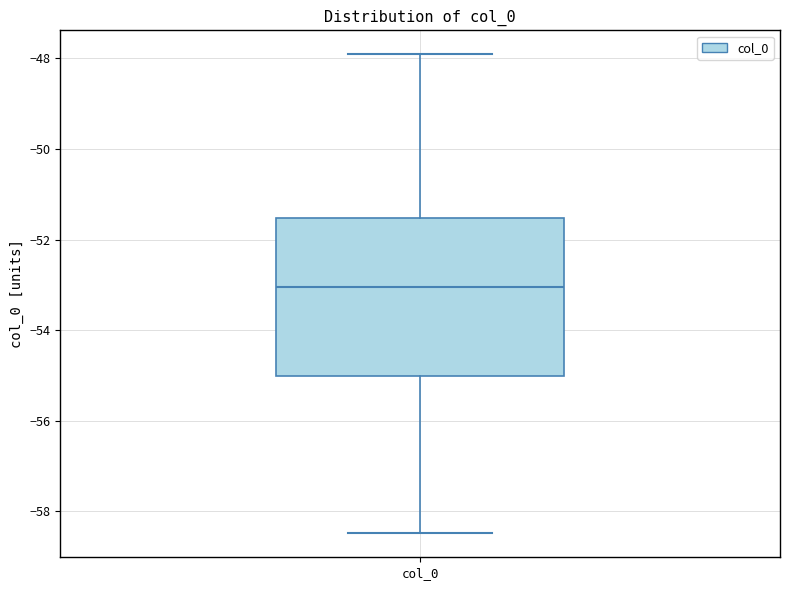

Read this box plot against the y-axis: the position of the median line, the range covered by the box, and the ends of both whiskers. The values are not printed on the chart, so give them approximately, as read against the axis.

median -53.0, box -55.0 to -51.6, whiskers -58.4 to -48.0